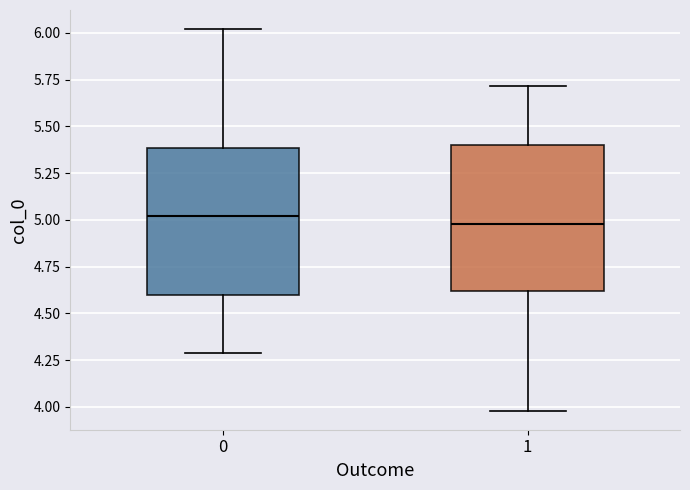

Where does the lower whisker of the box at x = 1 end on the y-axis? The values are not printed on the chart, so give them approximately, as read against the axis.

4.0